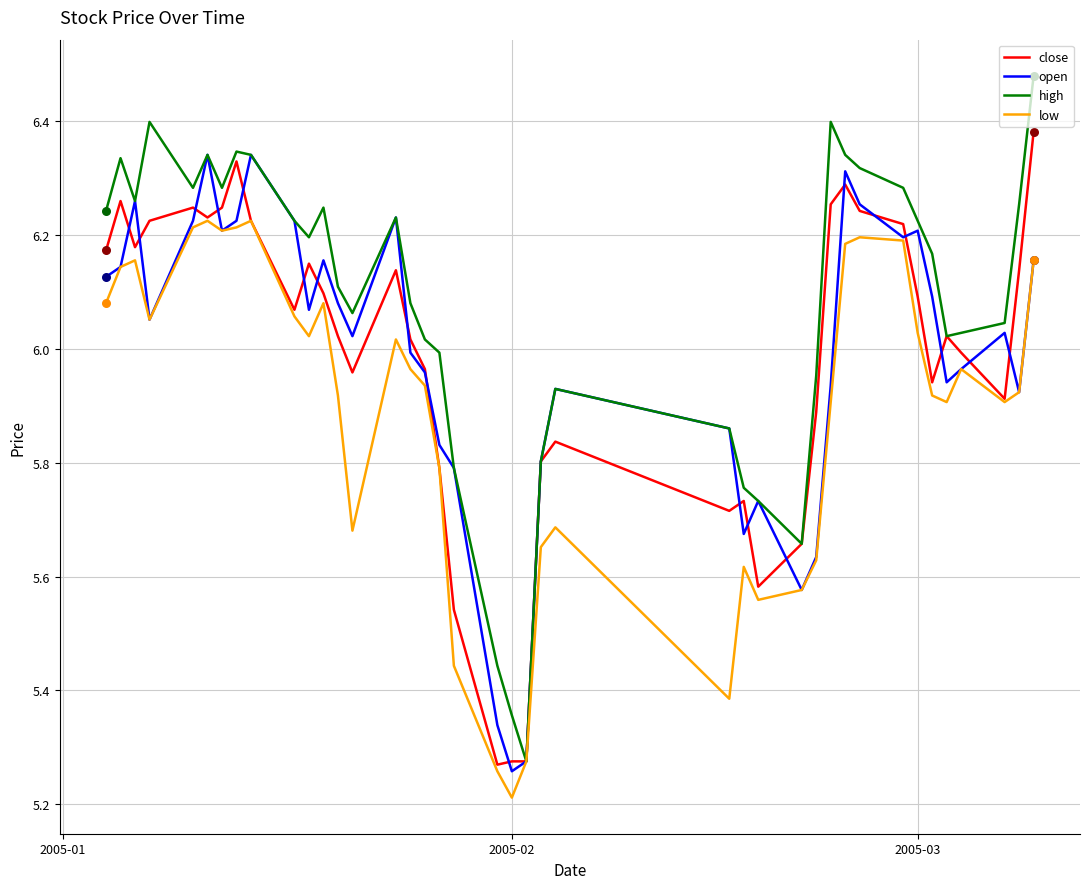

What is the minimum value shown in the chart?

5.2